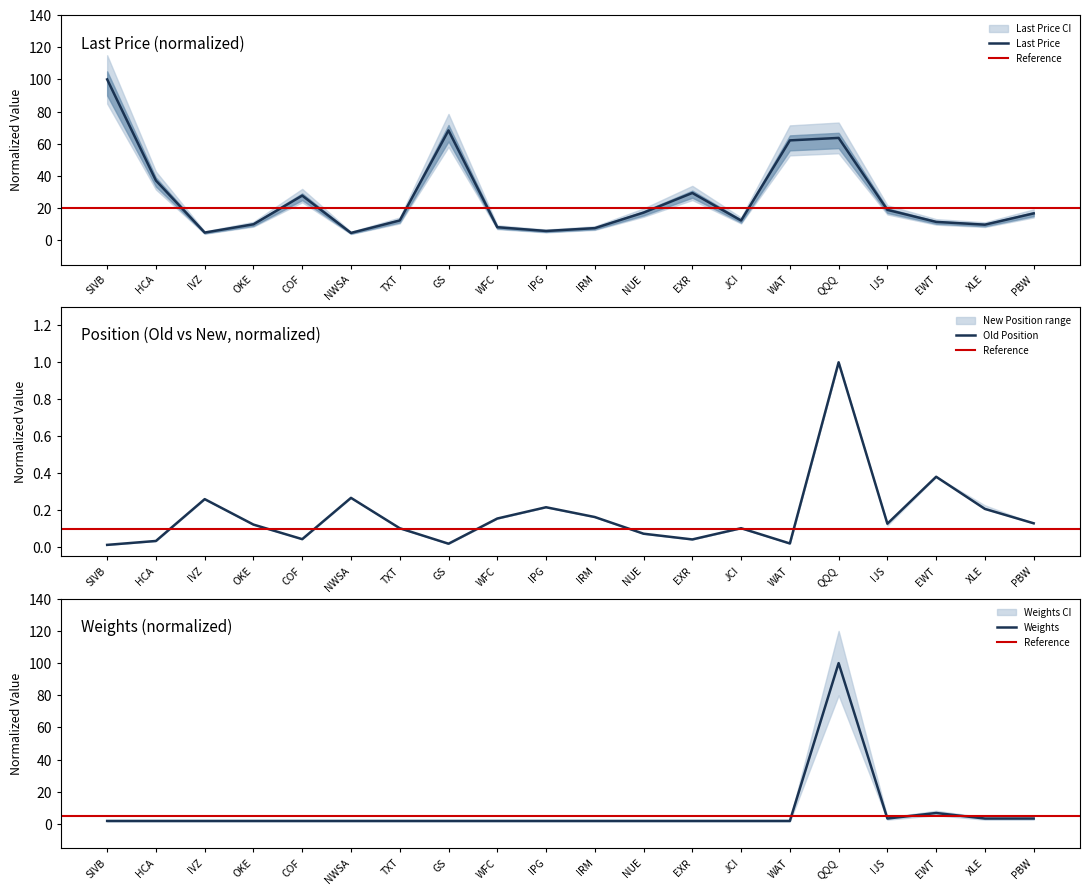

Where is the first local minimum for Weights?

IJS